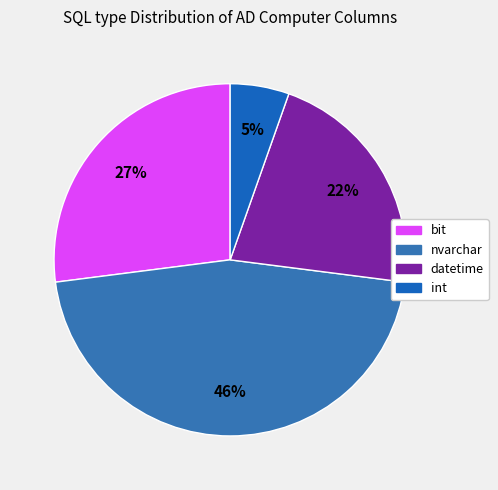

Which category has the smallest portion of the pie?

int